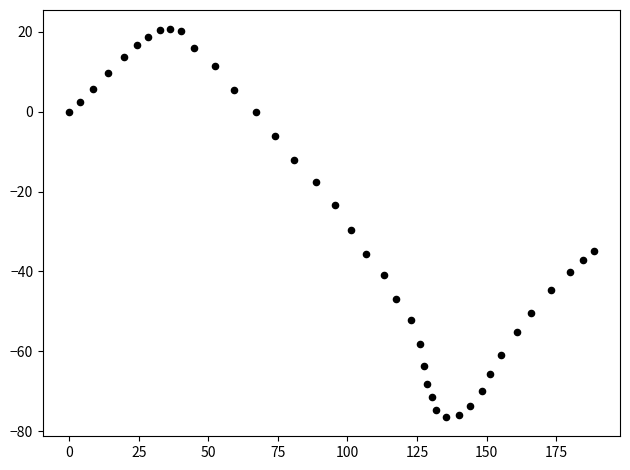

What Y value in the scatter plot is closest to -27?

-29.6